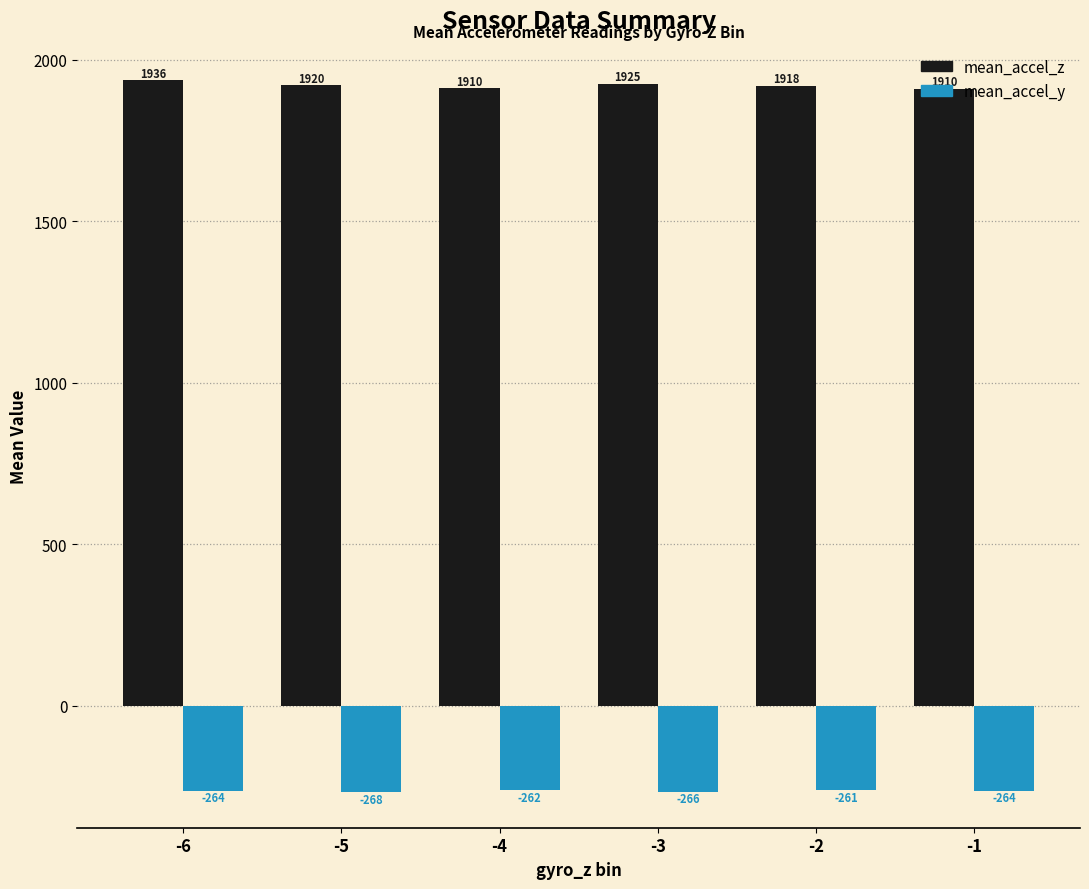

Which category has the highest value in the mean_accel_z series?

-6